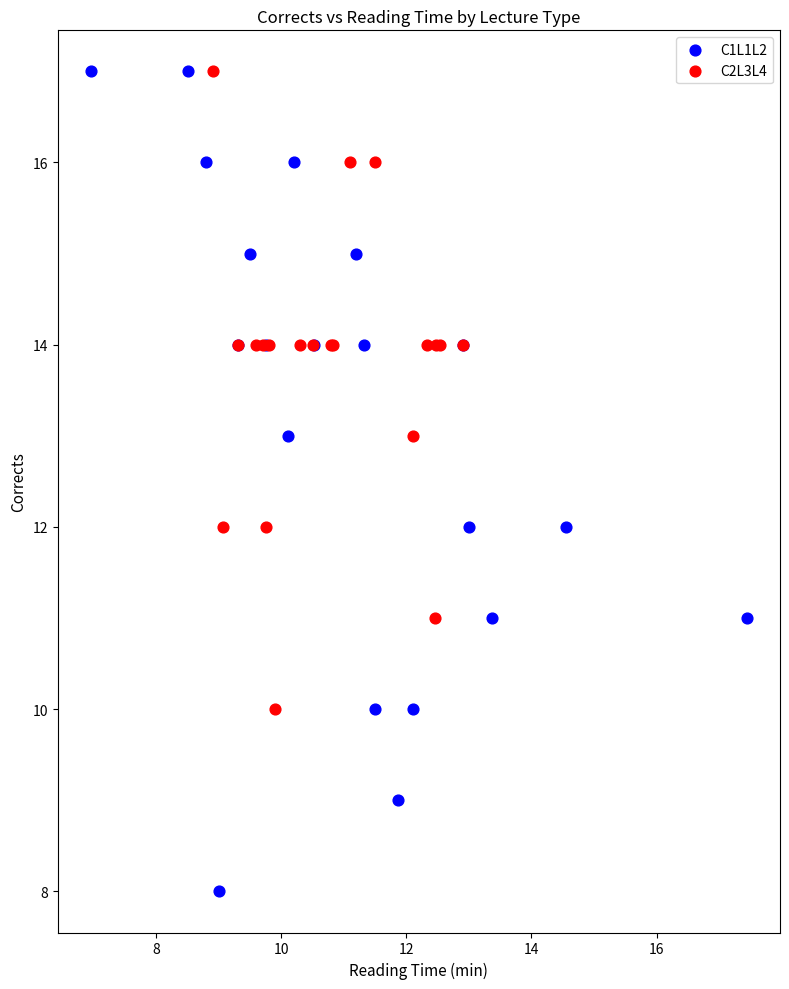

Which series has the widest spread of Y values?

C1L1L2